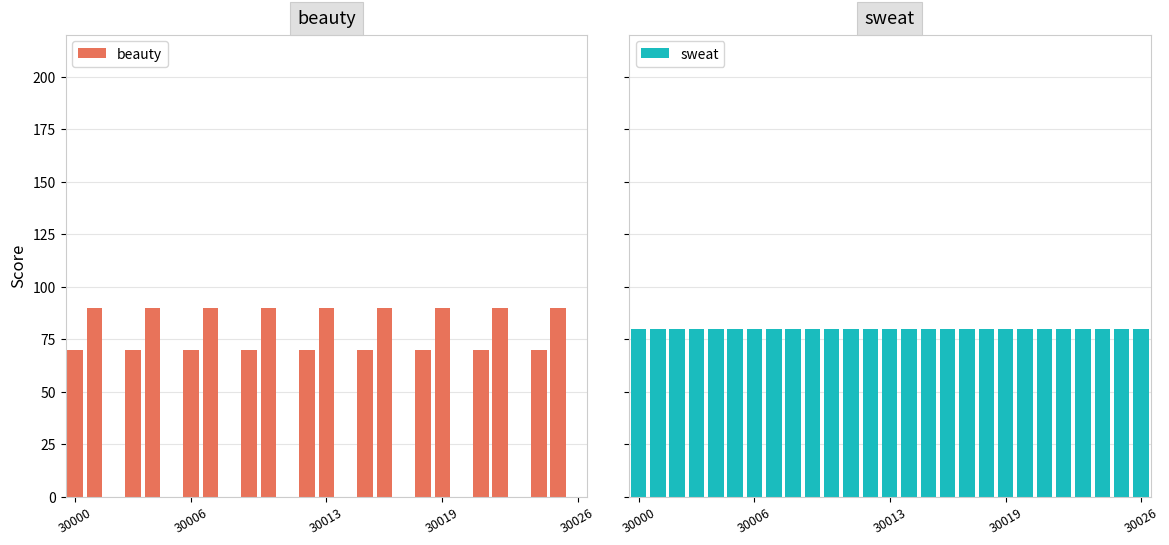

At how many categories does at least one series exceed 62?

27